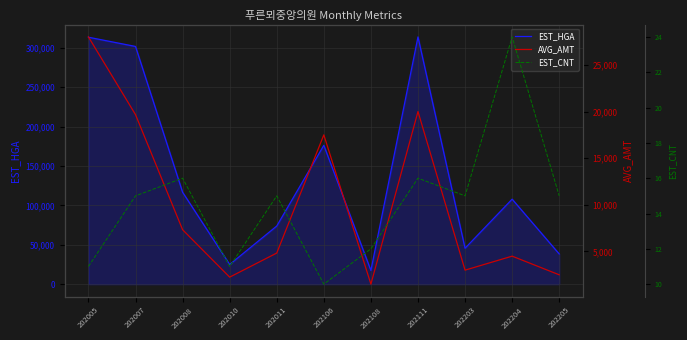

Reading left to right, list all the values displayed in this chart.

EST_HGA: 313607	301881	116737	24951	73822	176338	17350	313996	45585	107925	38346
AVG_AMT: 28000	19667	7333	2250	4833	17500	1500	20000	3000	4500	2500
EST_CNT: 11	15	16	11	15	10	12	16	15	24	15